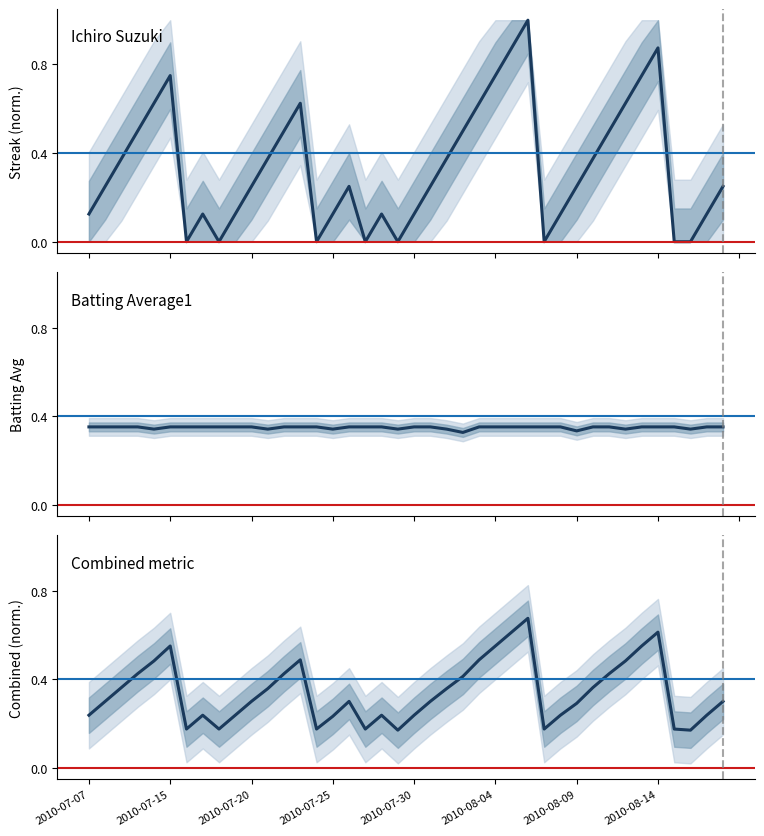

At how many categories does at least one series exceed 0?

40